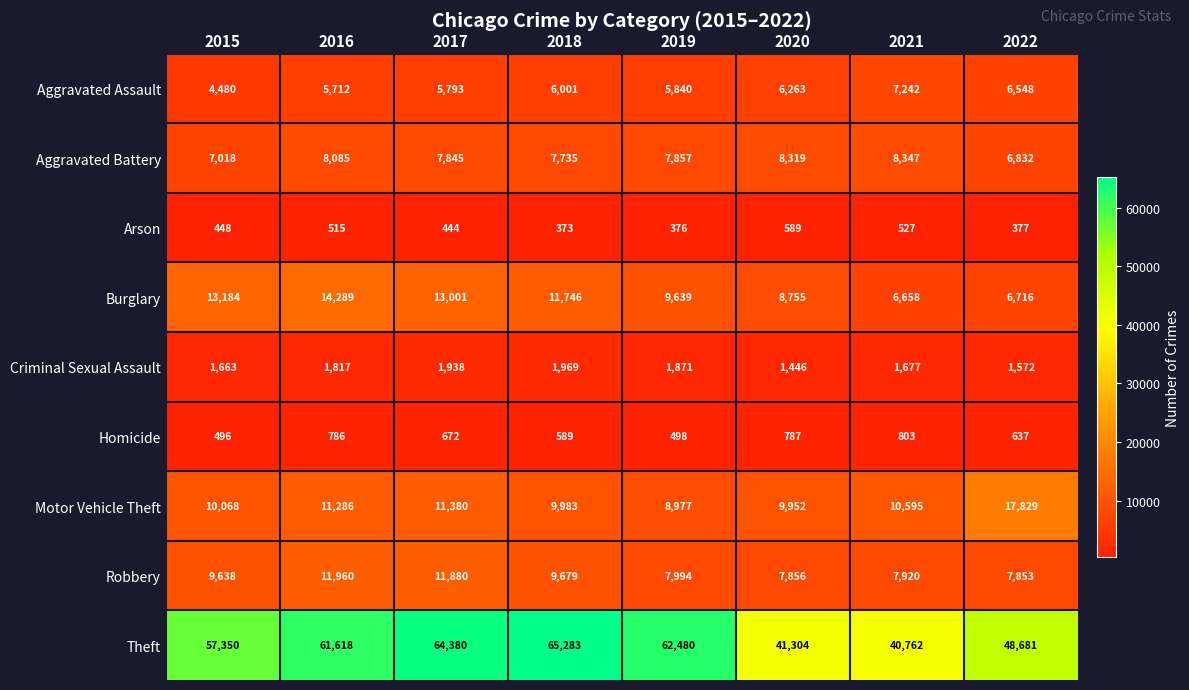

At how many categories does at least one series exceed 13449?

8